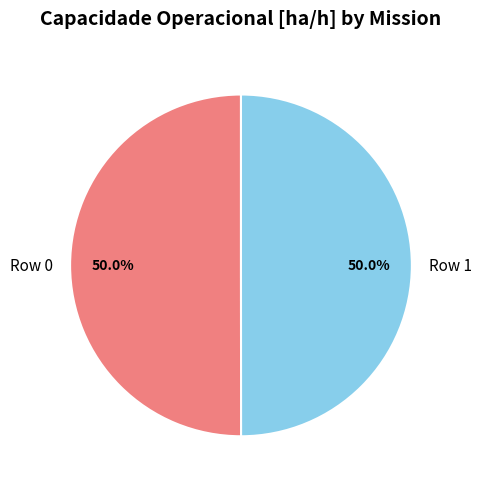

What portion of the pie excludes Row 0?

50.0%